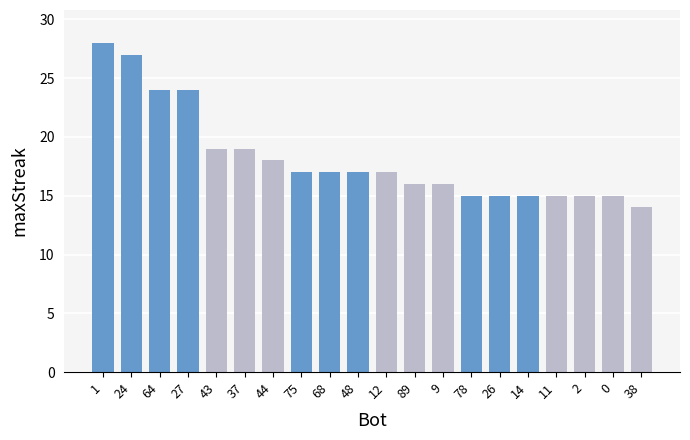

What is the sum of all values?

363